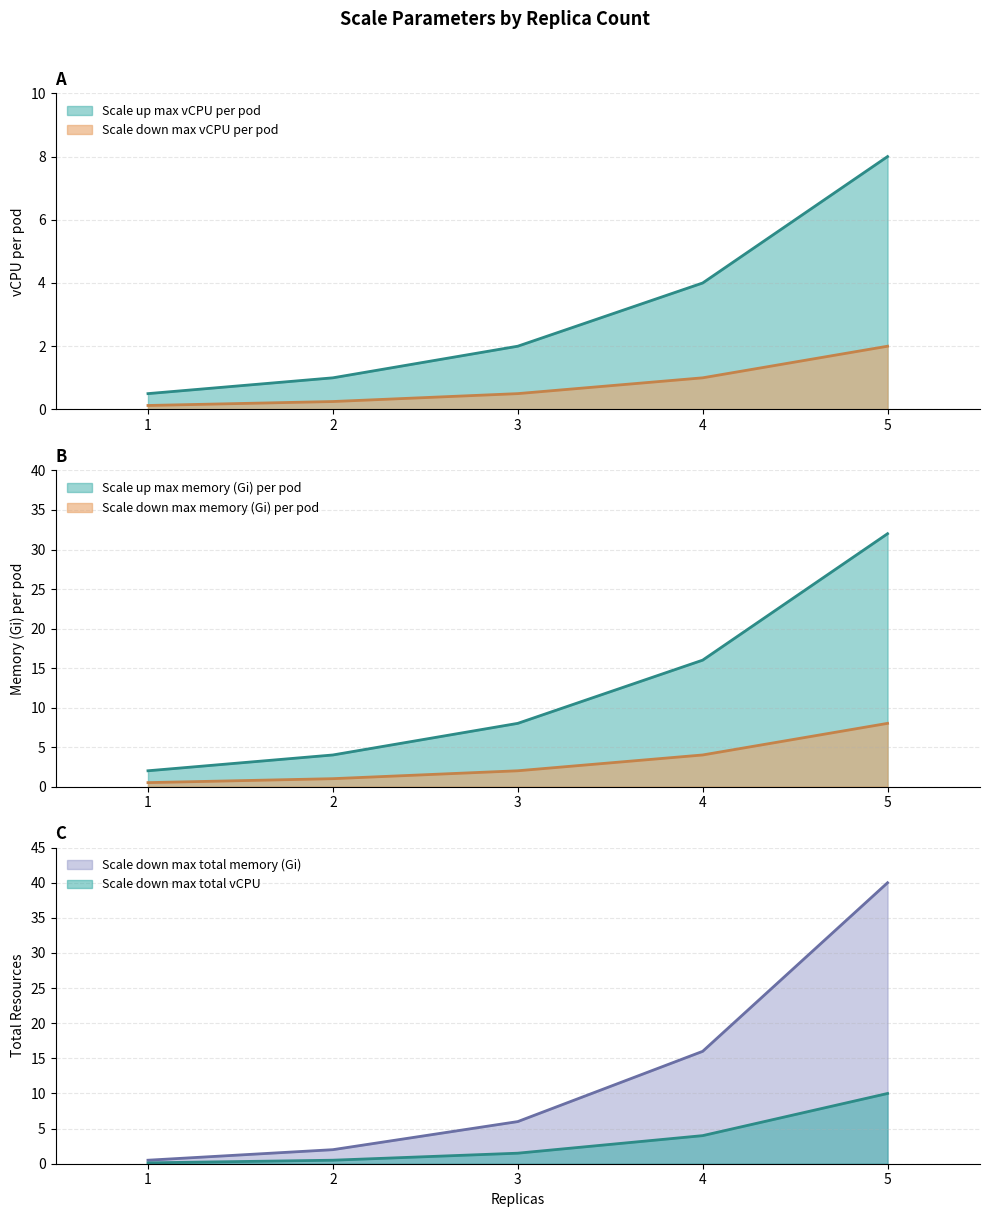

How many lines are shown in the chart?

6